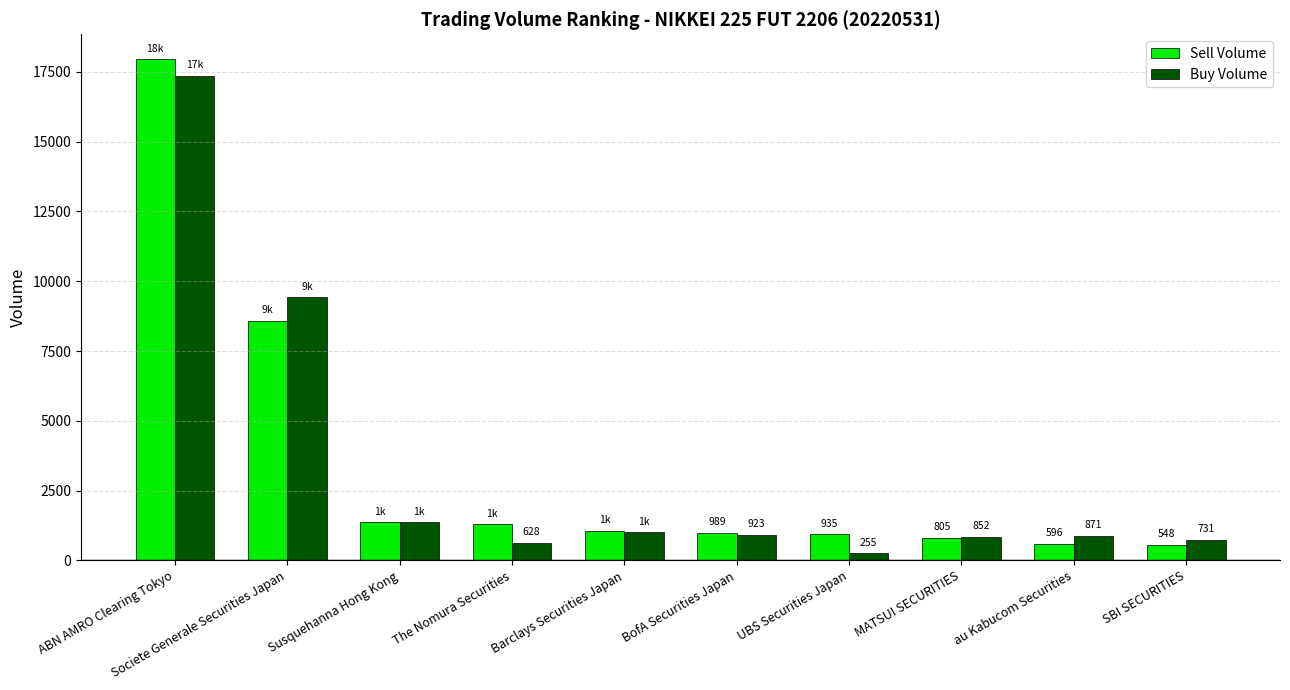

Which category has the lowest value in the Buy Volume series?

UBS Securities Japan